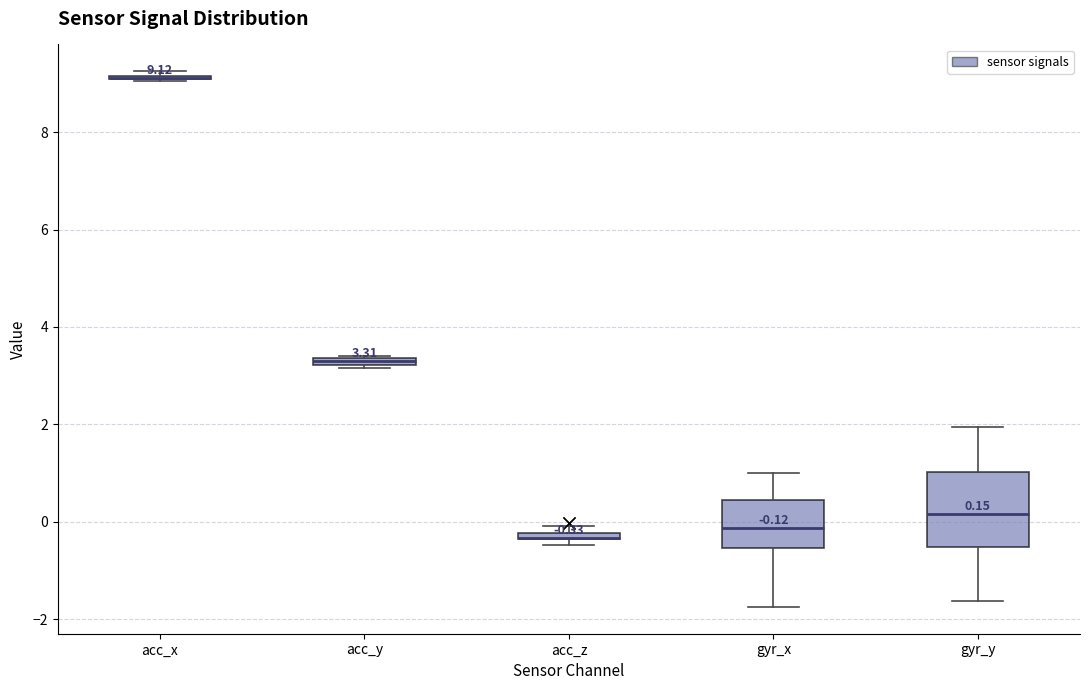

Which box is the tallest, from its lower edge to its upper edge?

gyr_y